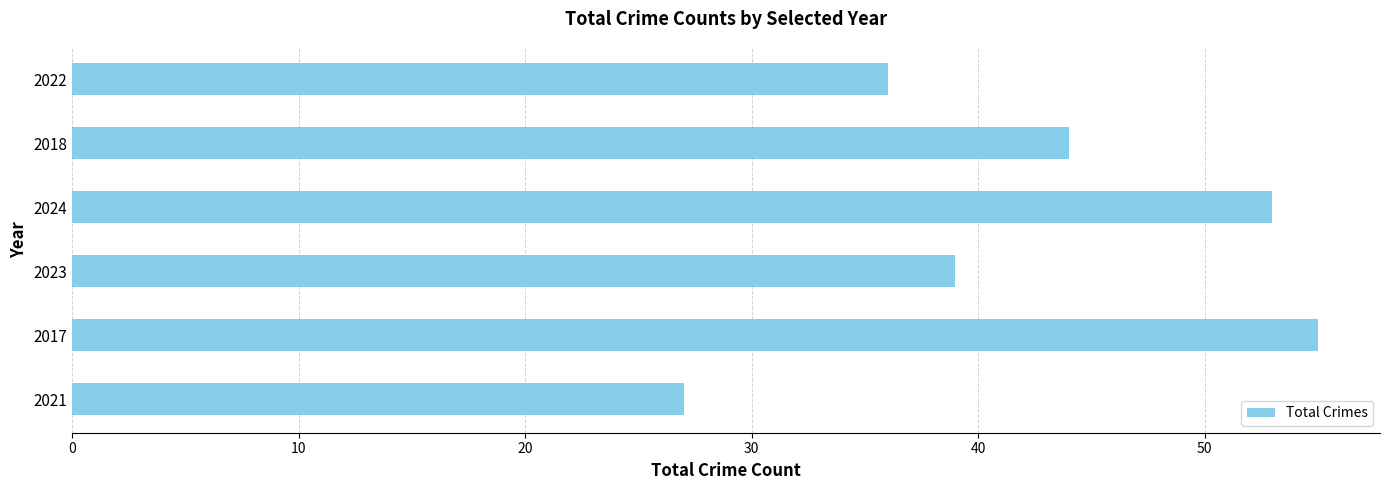

Are the bars grouped side by side (vs. stacked)?

No